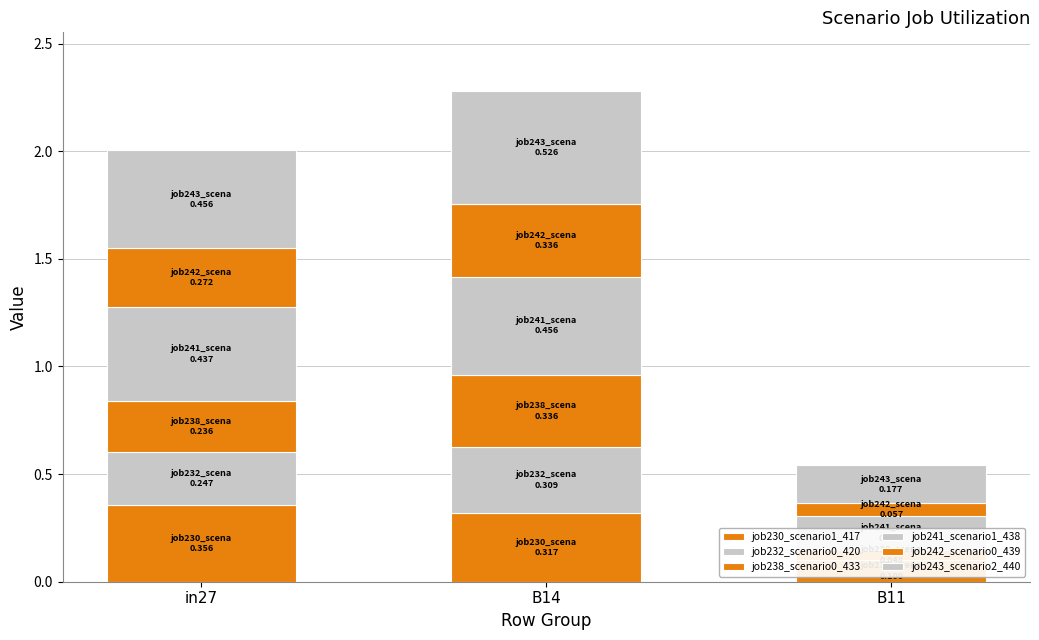

Where is job238_scenario0_433 nearest to the value 0?

B11